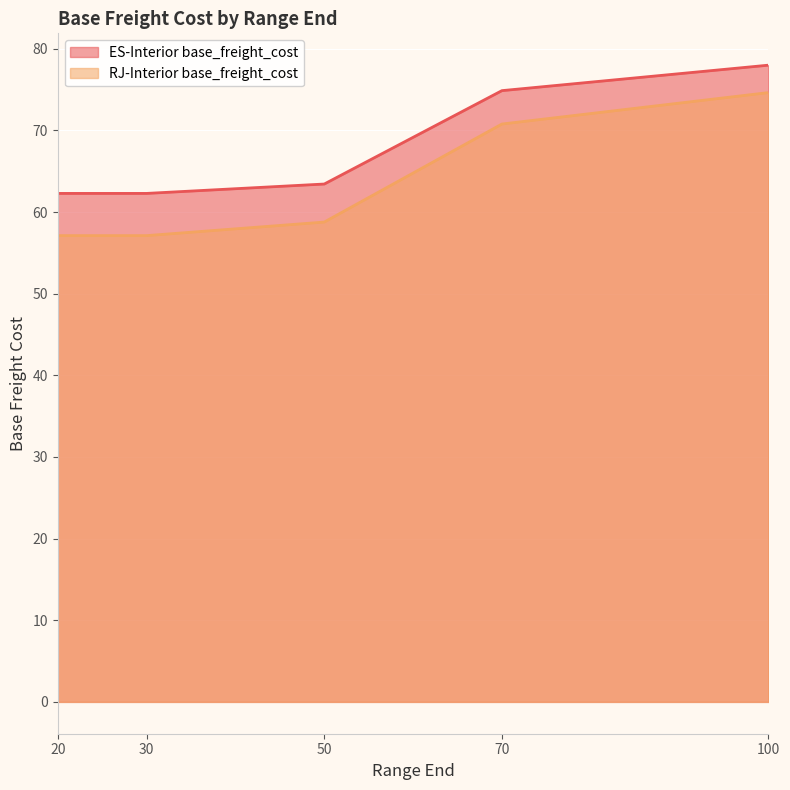

Reading left to right, extract all data points from this chart.

ES-Interior base_freight_cost: 20=62.3	30=62.3	50=63.4	70=74.9	100=78.0
RJ-Interior base_freight_cost: 20=57.1	30=57.1	50=58.8	70=70.8	100=74.6